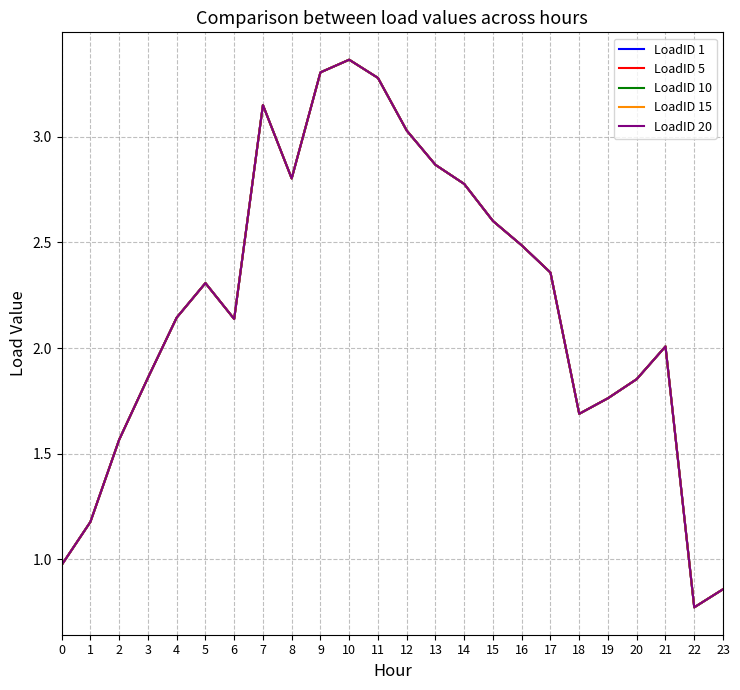

Does the chart display data point markers on the line(s)?

No